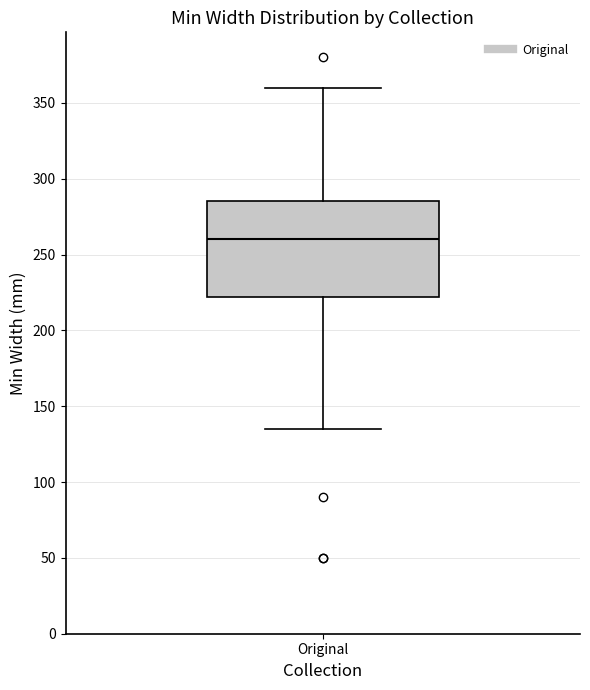

Where is the lower edge of the box for Original on the y-axis? The values are not printed on the chart, so give them approximately, as read against the axis.

220